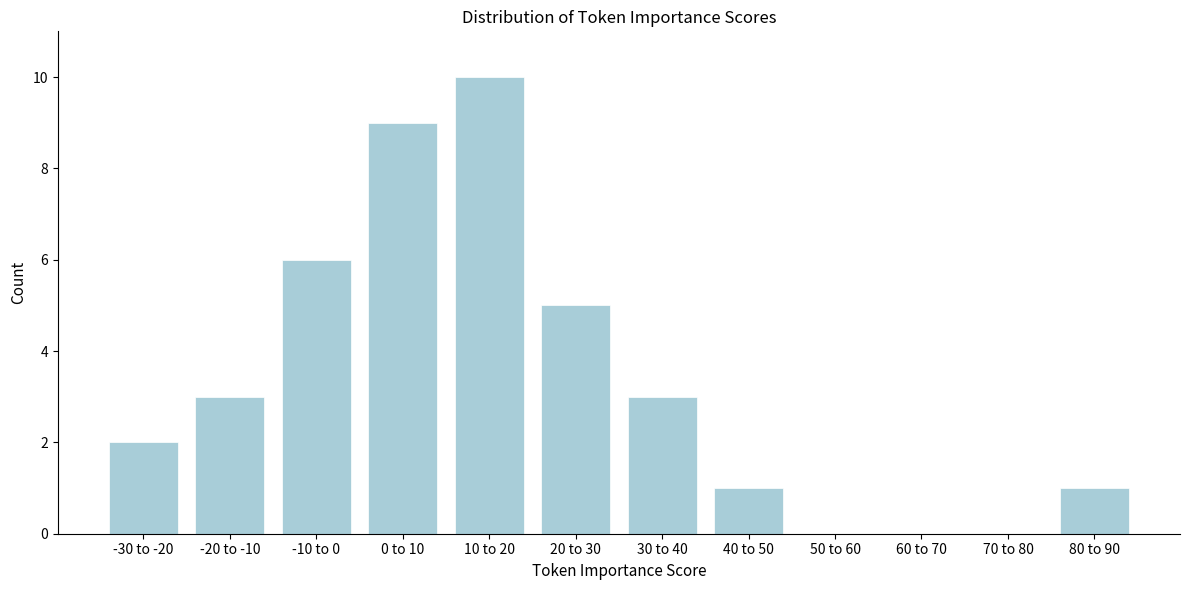

Reading left to right, list all the values displayed in this chart.

-30 to -20=2	-20 to -10=3	-10 to 0=6	0 to 10=9	10 to 20=10	20 to 30=5	30 to 40=3	40 to 50=1	50 to 60=0	60 to 70=0	70 to 80=0	80 to 90=1